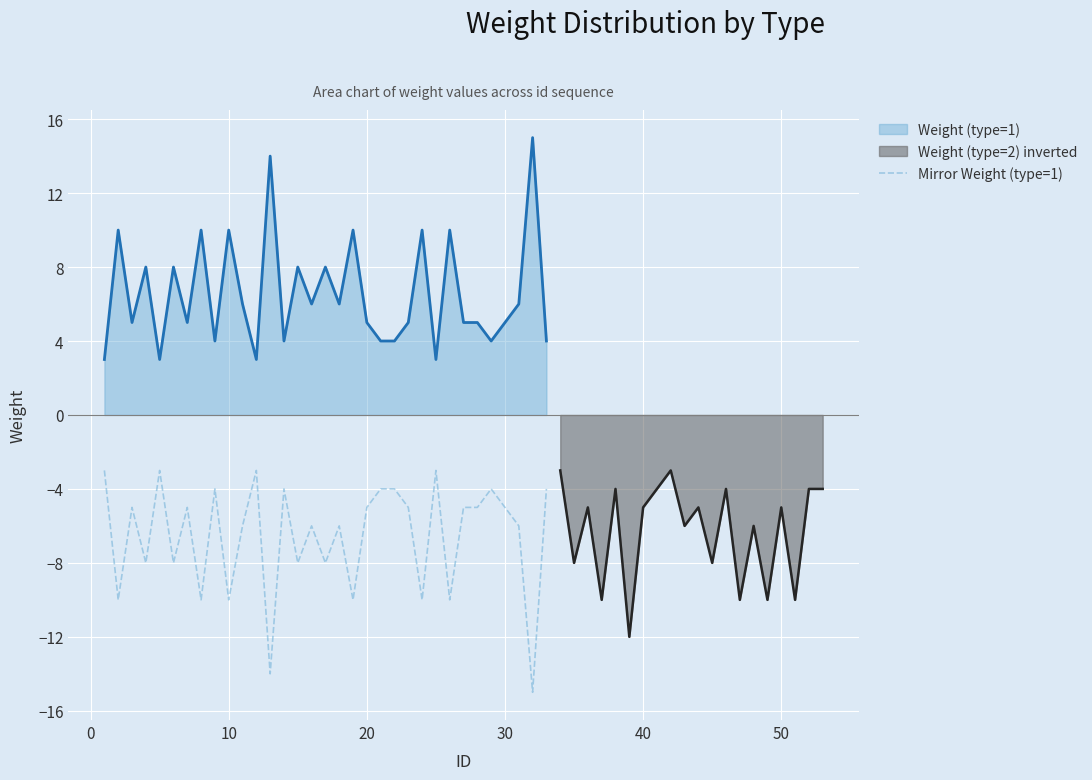

True or false: Mirror Weight (type=1) has a value of -5 at 20.

True